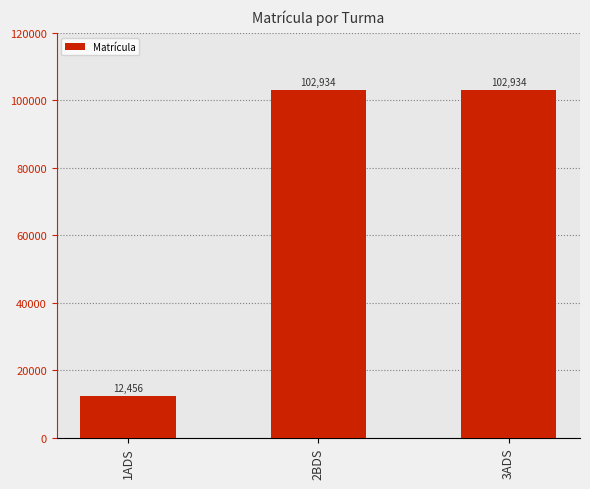

Does the chart contain stacked bars?

No